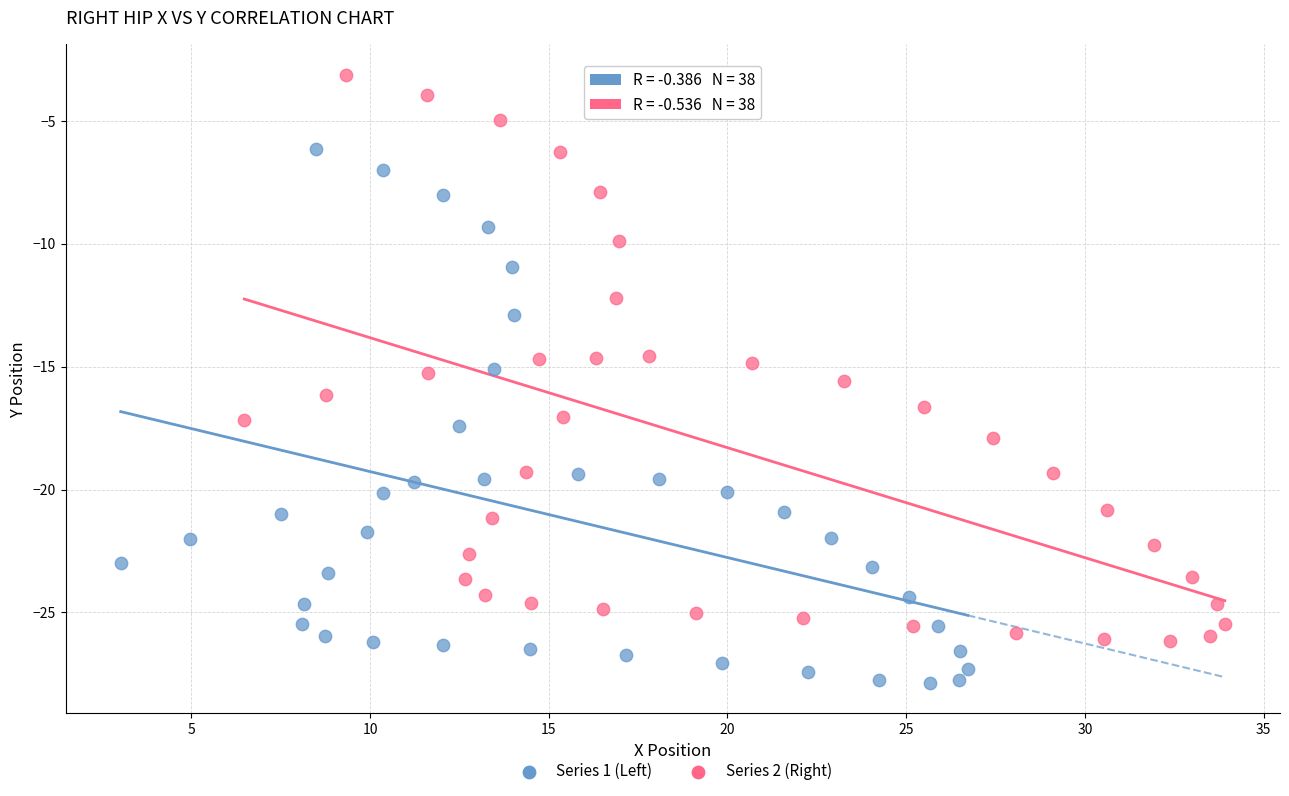

Which series contains the lowest Y value?

Series 1 (Left)